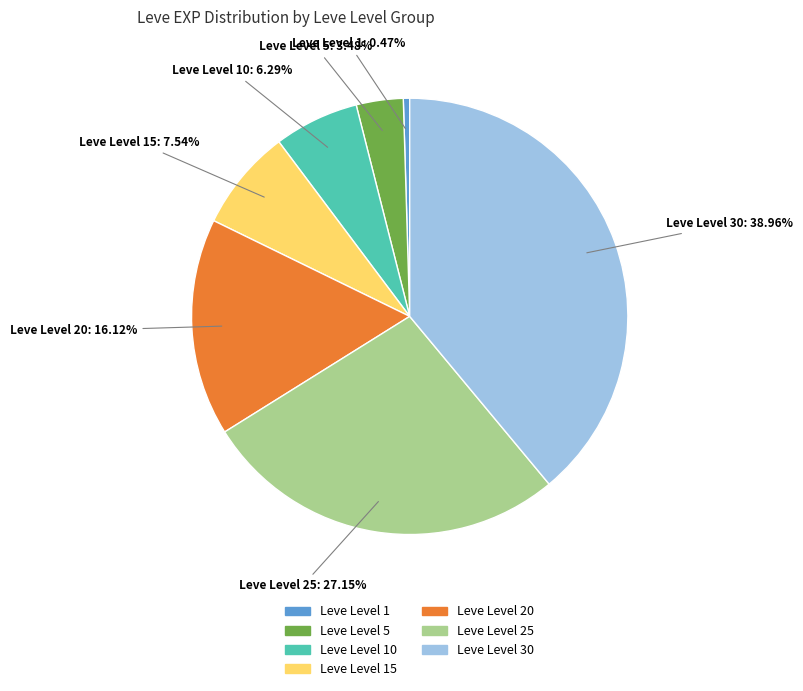

To the nearest percent, what is the average slice percentage?

14%